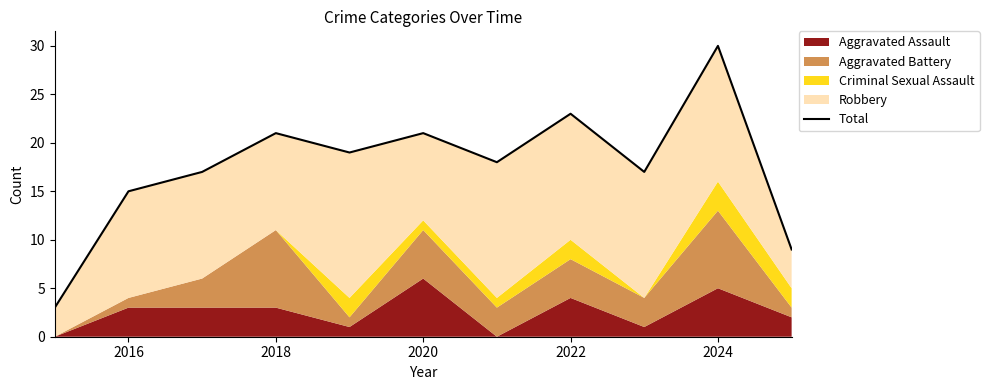

What is the value of the 10th point from the left?

30